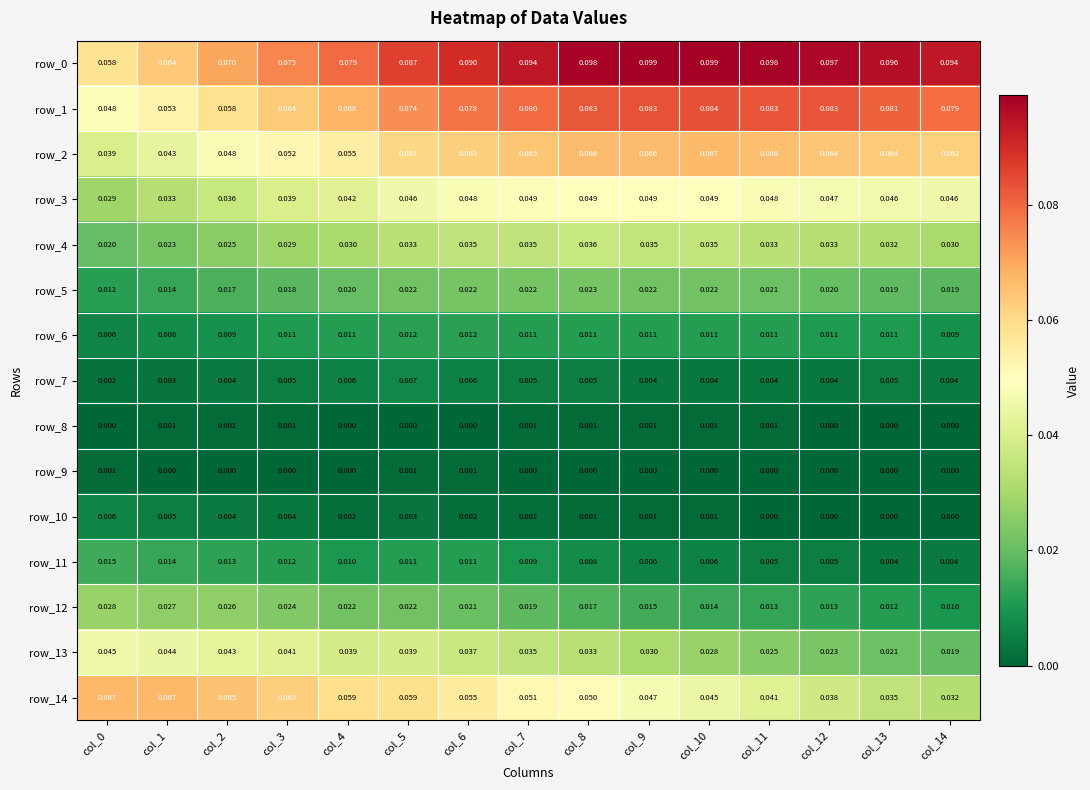

Is the value of row_14 at col_7 greater than the value of row_6 at col_1?

Yes